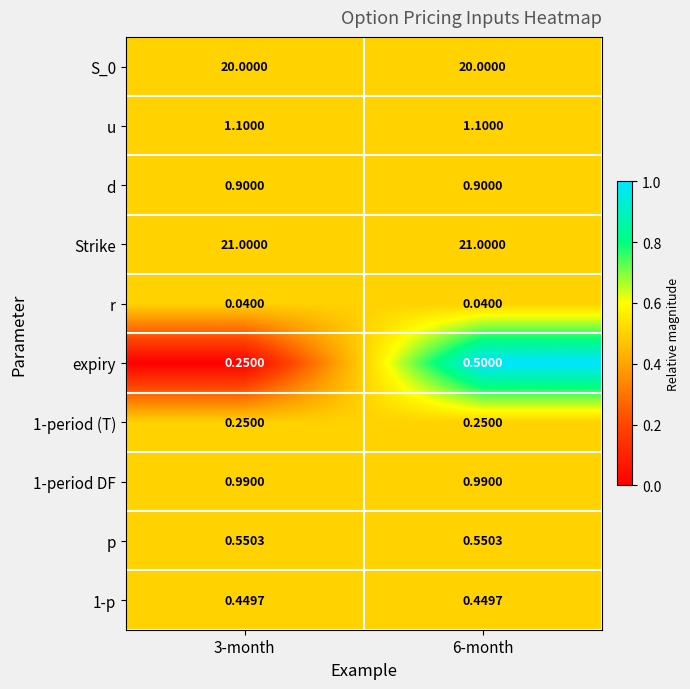

What is the difference between the highest and lowest values at 6-month?

21.0